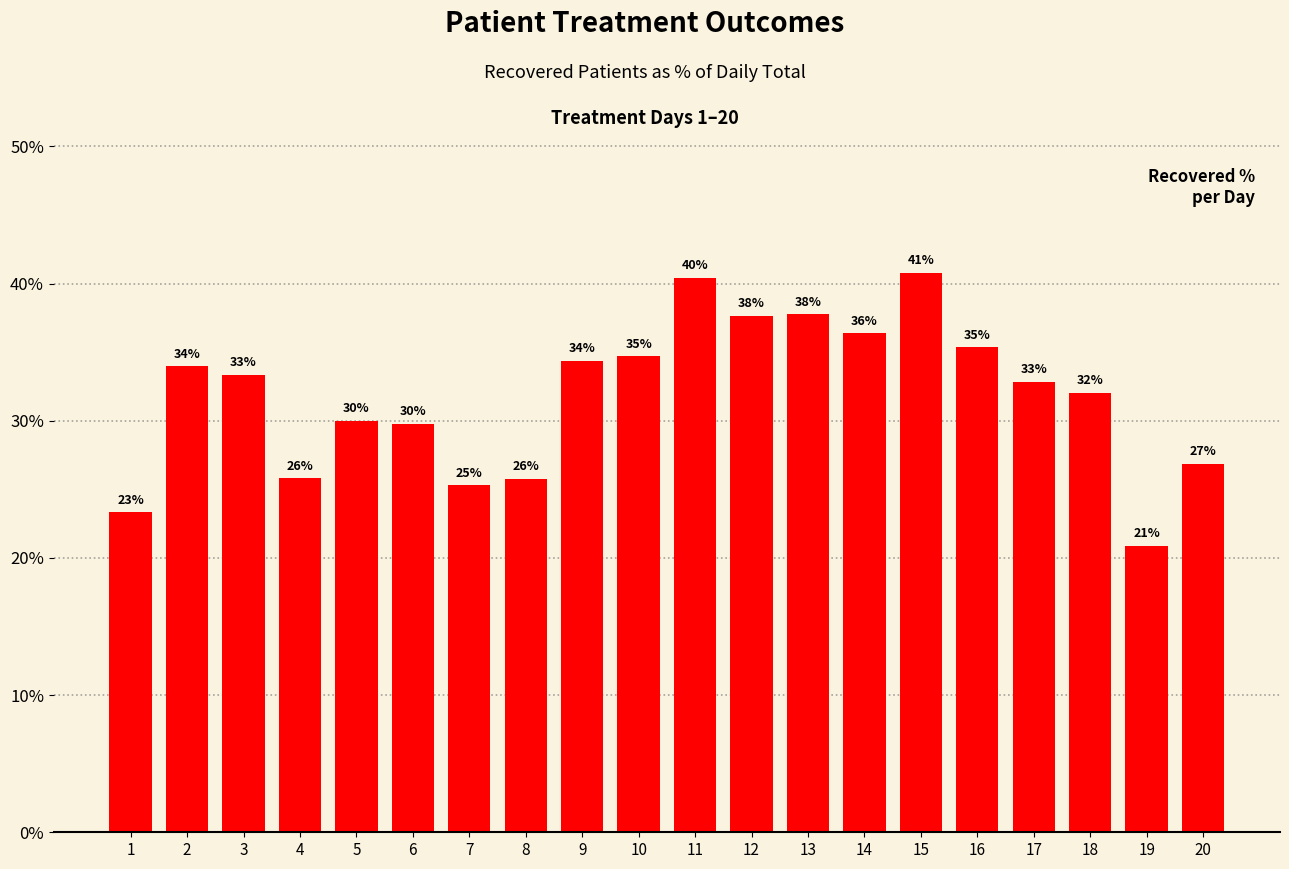

Rank the categories by value from highest to lowest.

15, 11, 13, 12, 14, 16, 10, 9, 2, 3, 17, 18, 5, 6, 20, 4, 8, 7, 1, 19